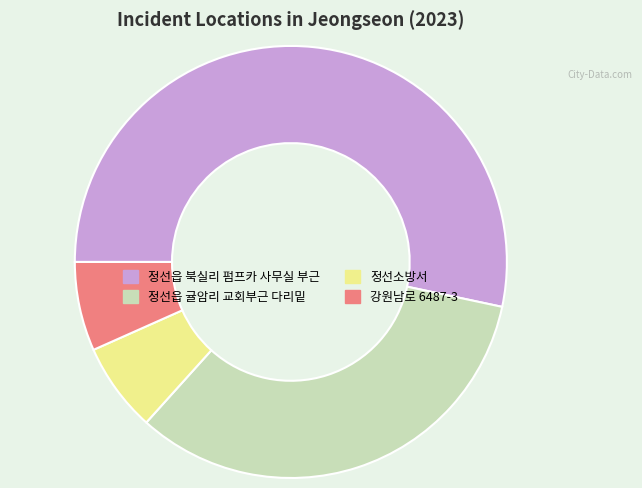

Is it true that 정선읍 귤암리 교회부근 다리밑 is 43% of the pie?

False